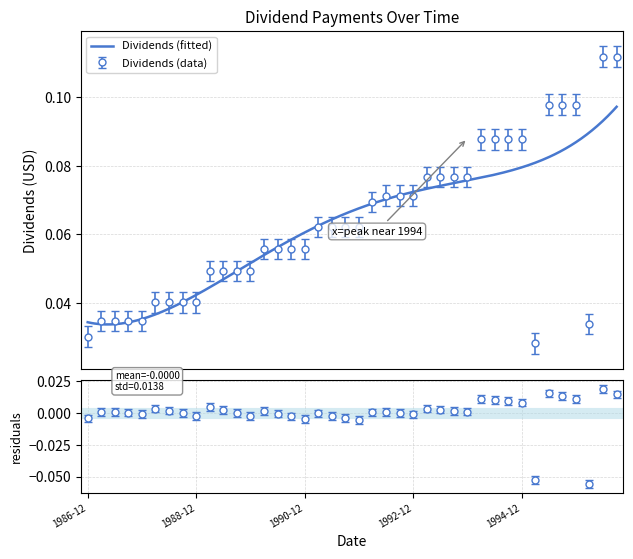

Rank the categories by value from highest to lowest.

1996-06-12, 1996-09-11, 1995-06-14, 1995-09-13, 1995-12-13, 1994-03-14, 1994-06-13, 1994-09-12, 1994-12-12, 1993-03-15, 1993-06-14, 1993-09-13, 1993-12-13, 1992-06-15, 1992-09-14, 1992-12-14, 1992-03-16, 1991-03-18, 1991-06-17, 1991-09-16, 1991-12-16, 1990-03-19, 1990-06-18, 1990-09-17, 1990-12-17, 1989-03-17, 1989-06-19, 1989-09-18, 1989-12-18, 1988-03-21, 1988-06-20, 1988-09-19, 1988-12-19, 1987-03-19, 1987-06-22, 1987-09-02, 1987-12-21, 1996-03-13, 1986-12-19, 1995-03-13